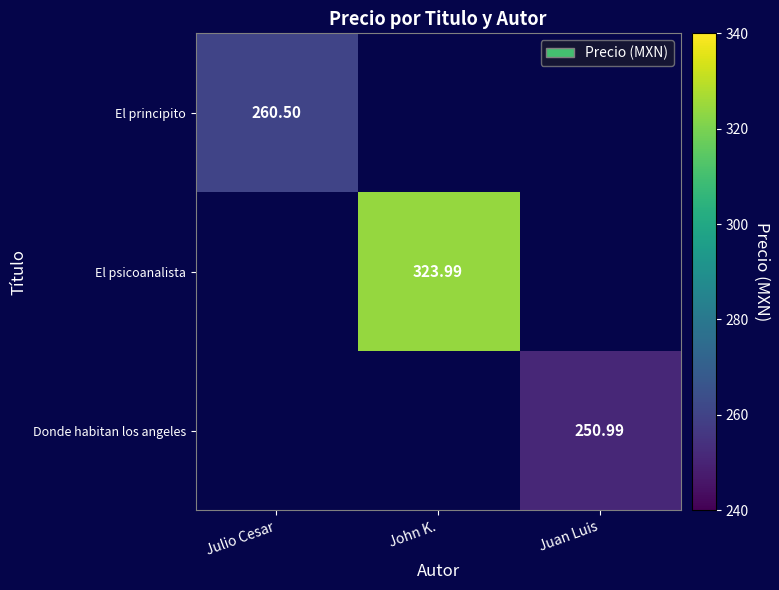

How many data points does each series have?

3